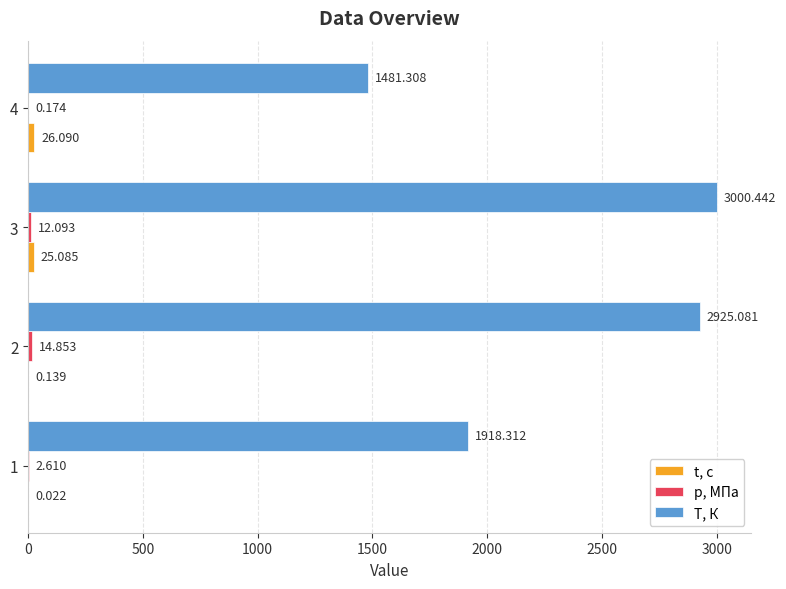

Which series has the largest total across all categories?

T, К